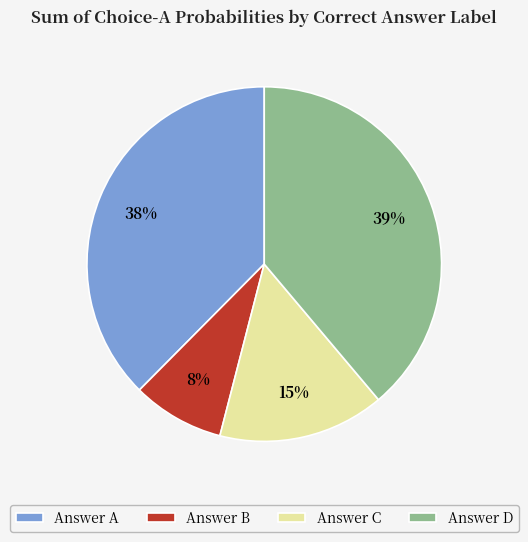

Rank the categories by value from lowest to highest.

Answer B, Answer C, Answer A, Answer D